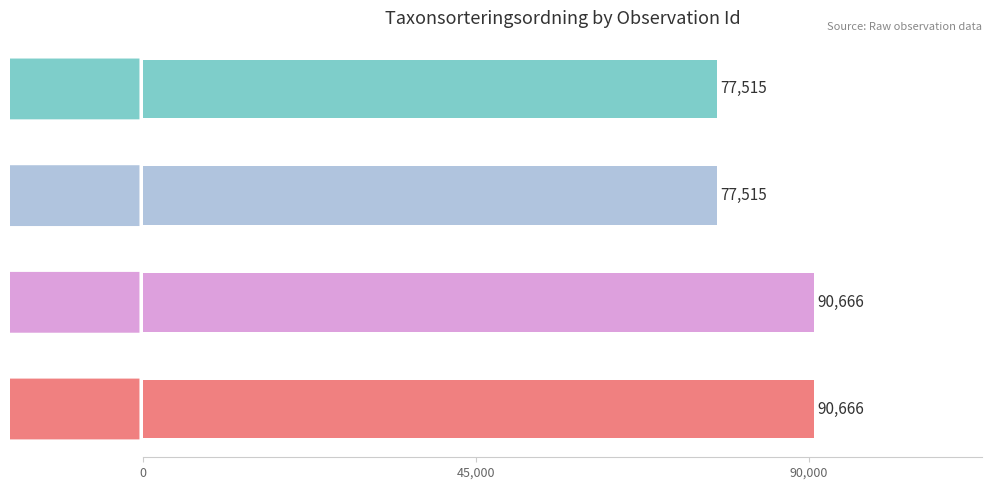

What is the maximum value shown in the chart?

90666